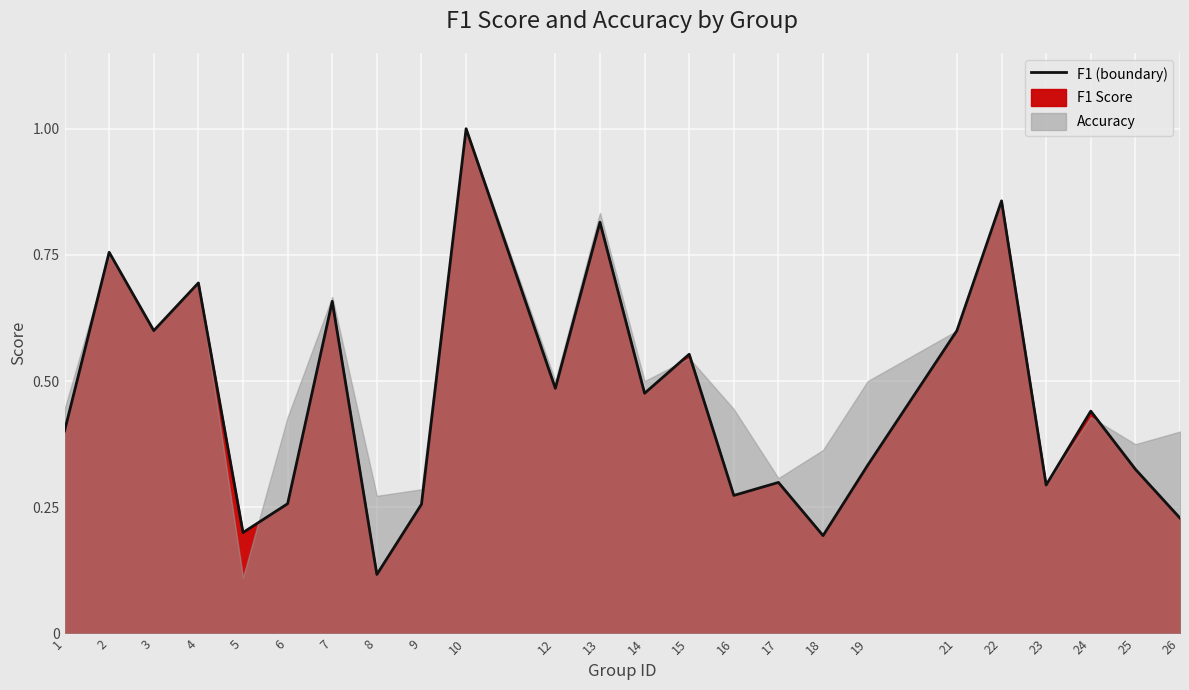

Which category has the lowest value across all series?

8